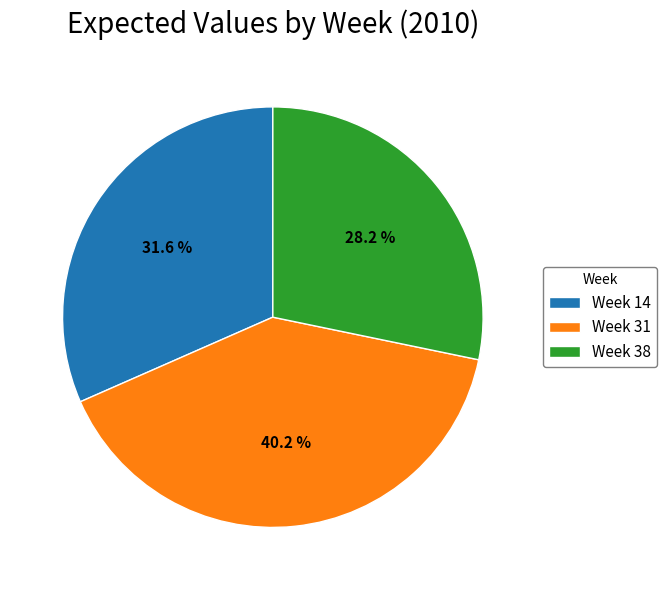

To the nearest percent, what is the average slice percentage?

33%